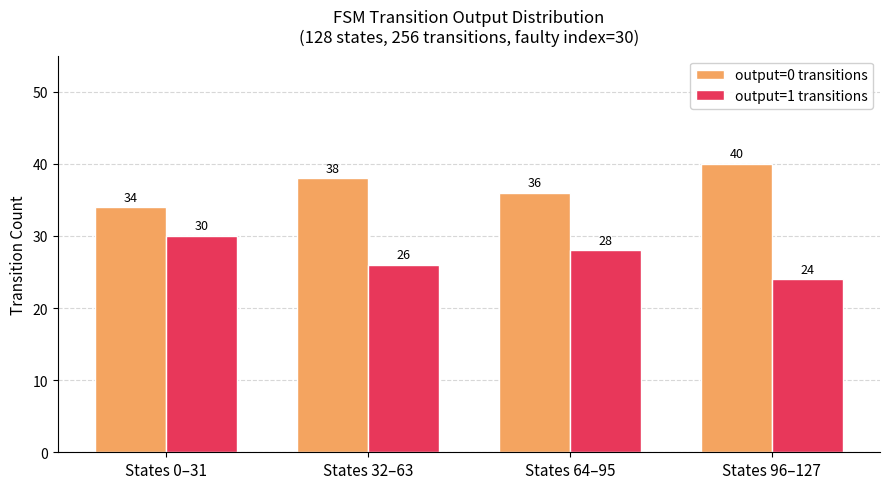

What is the sum of all output=1 transitions values?

108